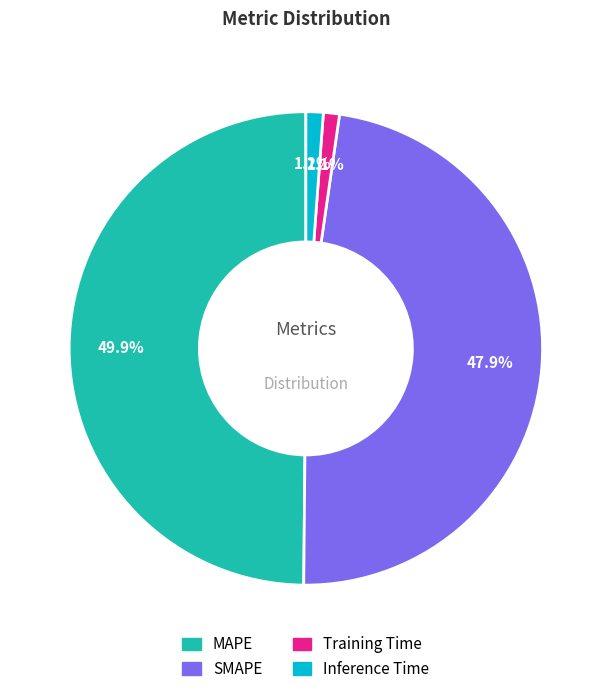

Does Inference Time represent more than half of the total?

No